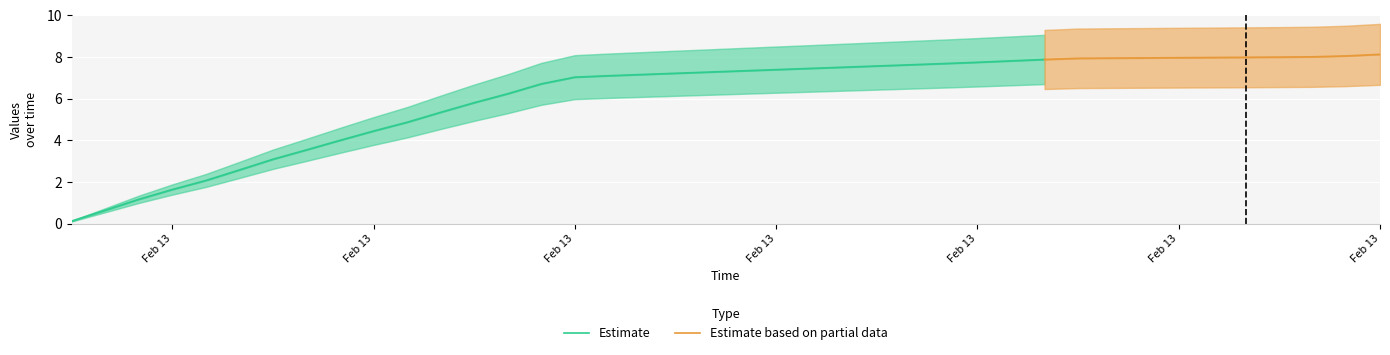

How many data points are less than 7?

15